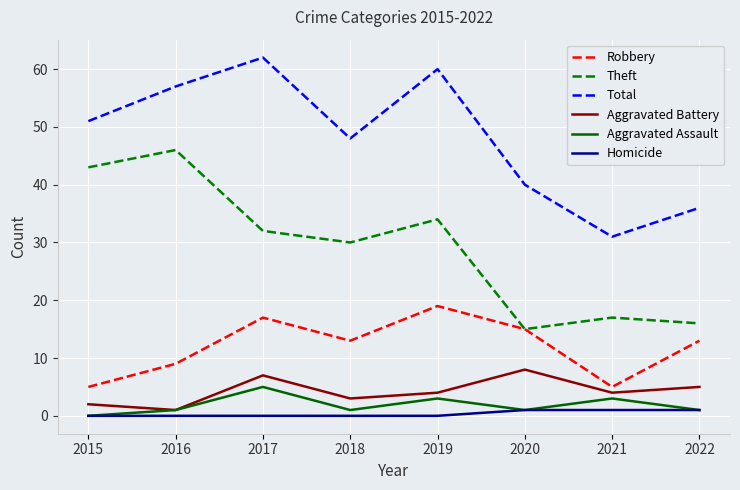

True or false: Aggravated Battery and Homicide cross at least once.

False